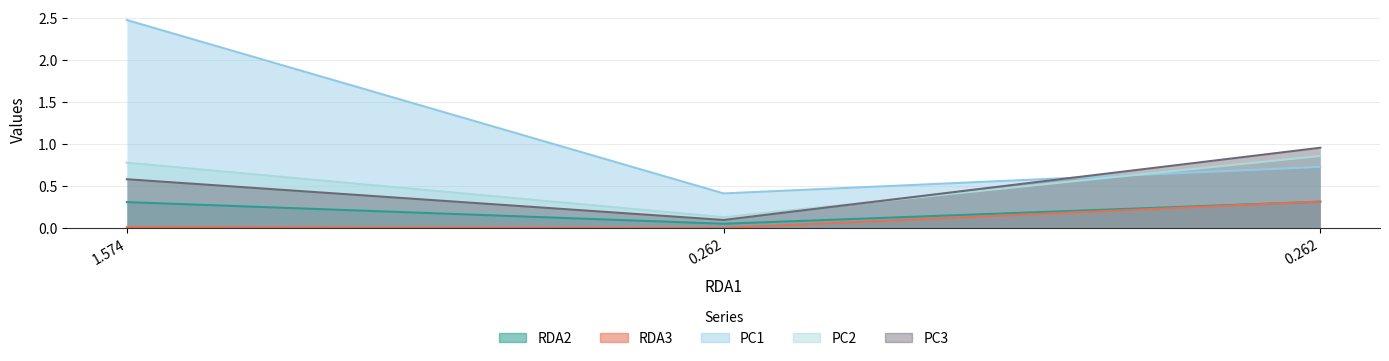

What value does the RDA2 series have at 1.574?

0.3